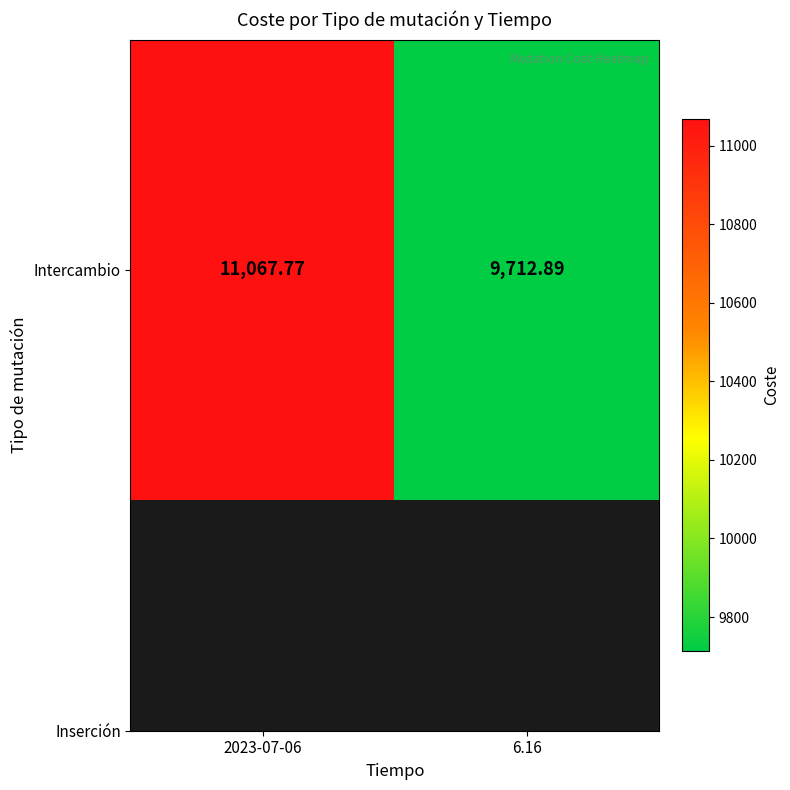

Is it true that the value at 6.16 is 9712.9?

True